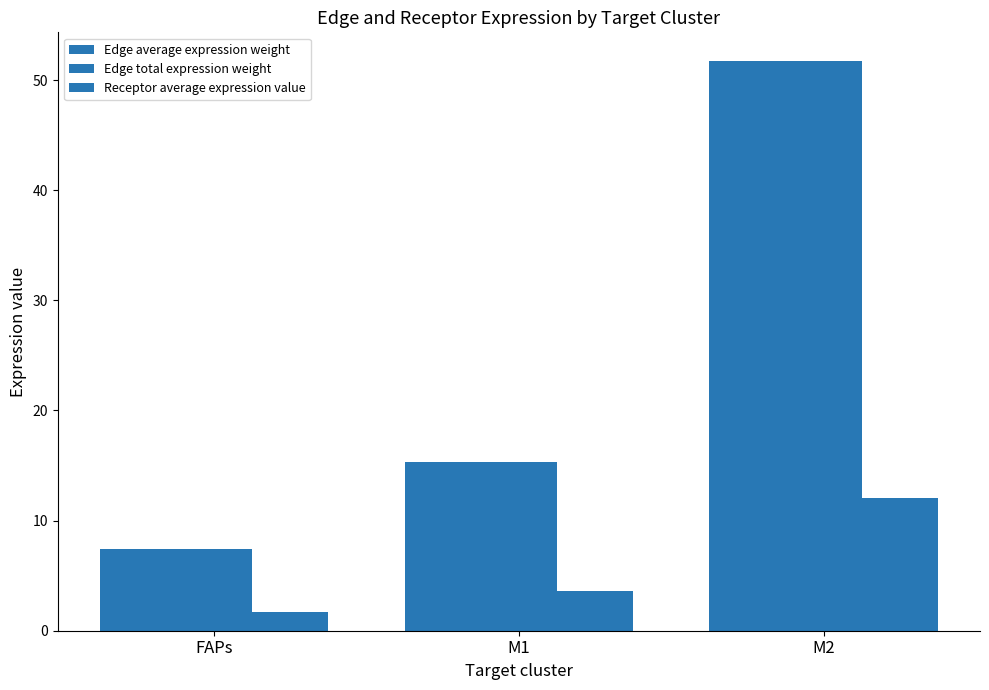

How many data points in Edge average expression weight are above 15?

2